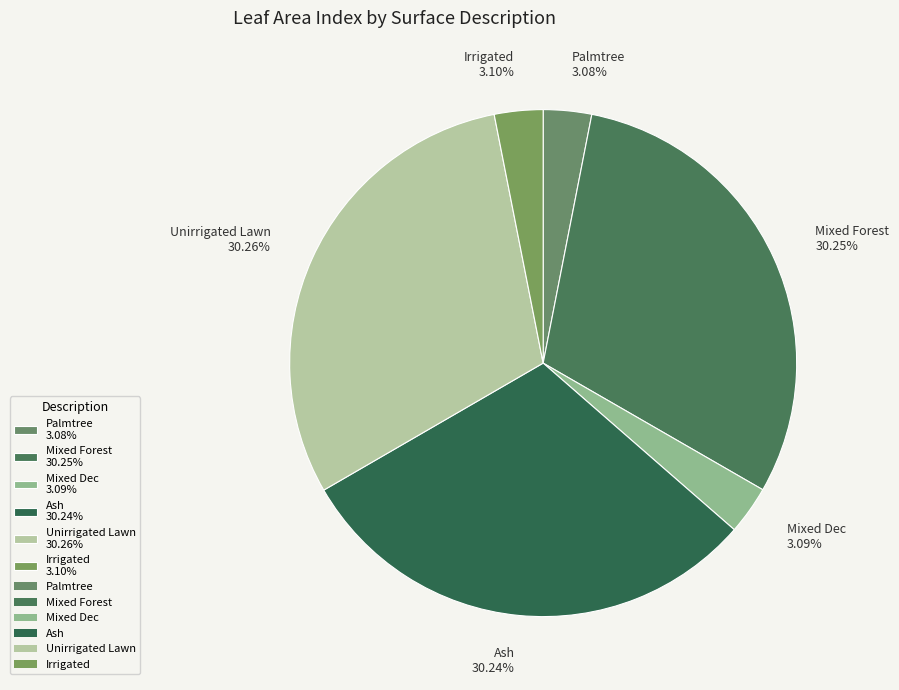

The Mixed Forest slice represents 18% of the pie. True or false?

False